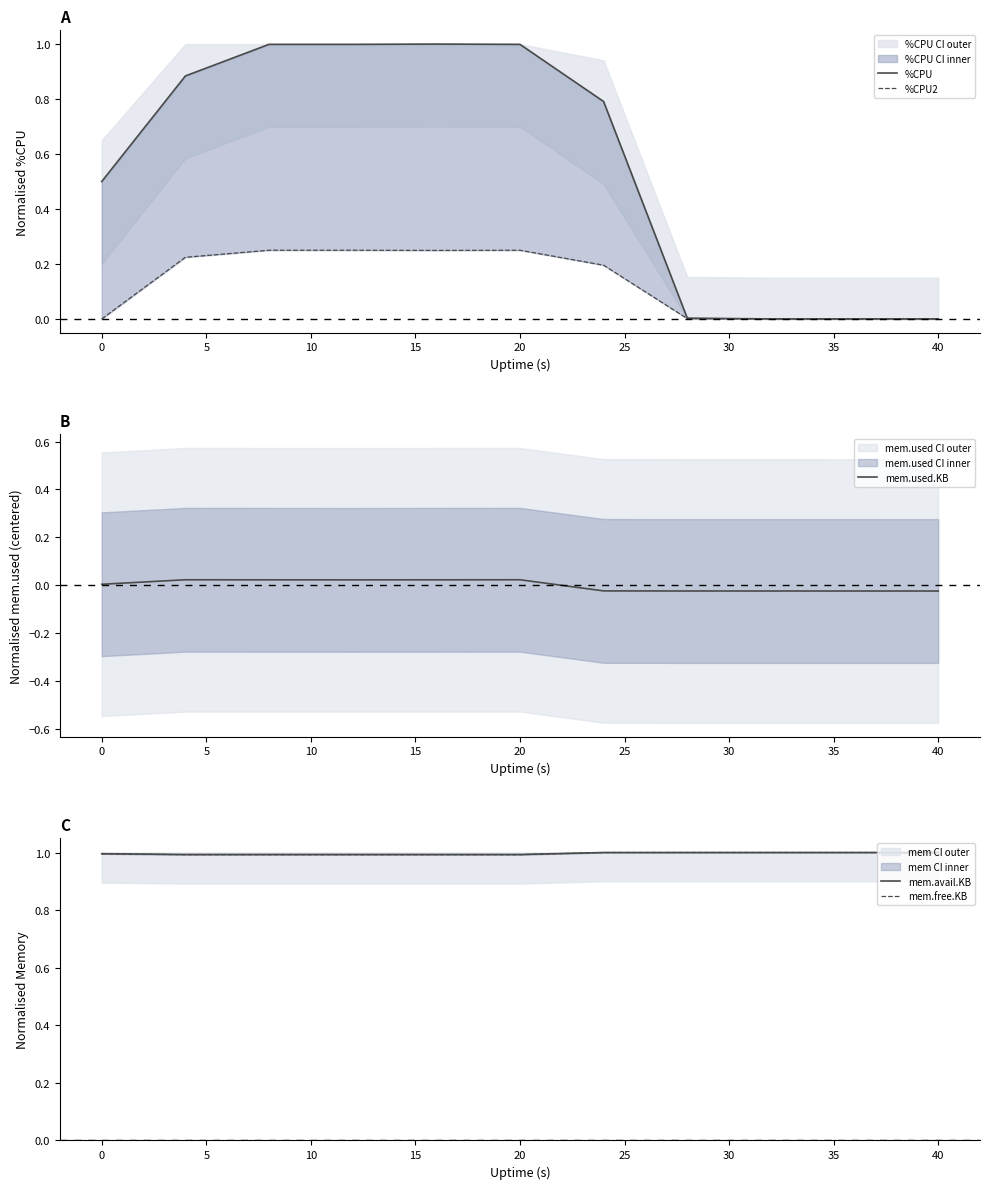

The mem.used.KB series shows 0.0 at 0. True or false?

True